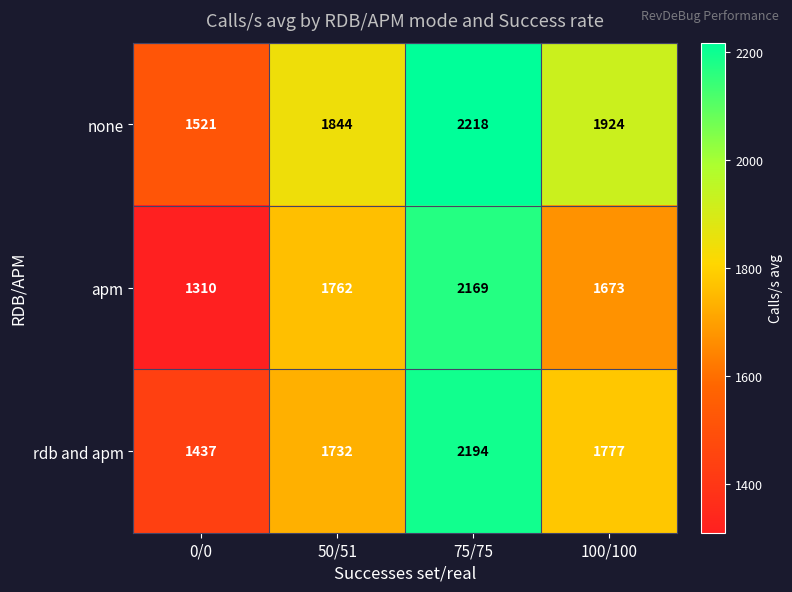

What is the total value across all series at 100/100?

5374